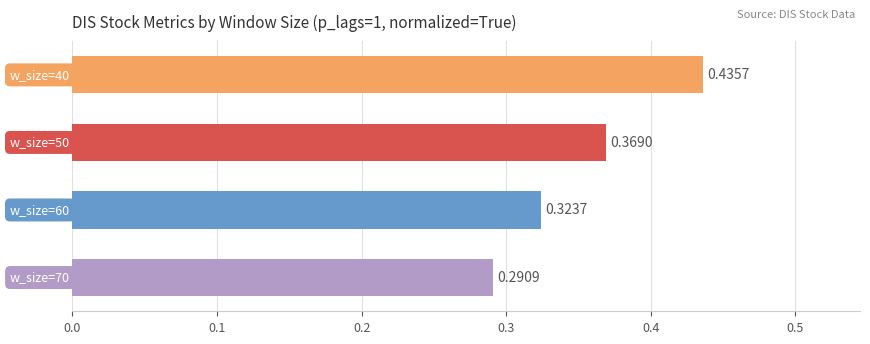

What is the sum of all values?

1.4